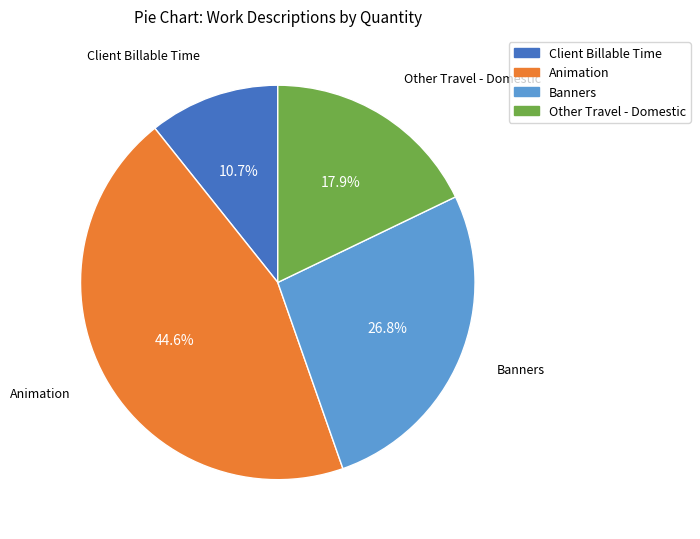

Which slice is the largest?

Animation